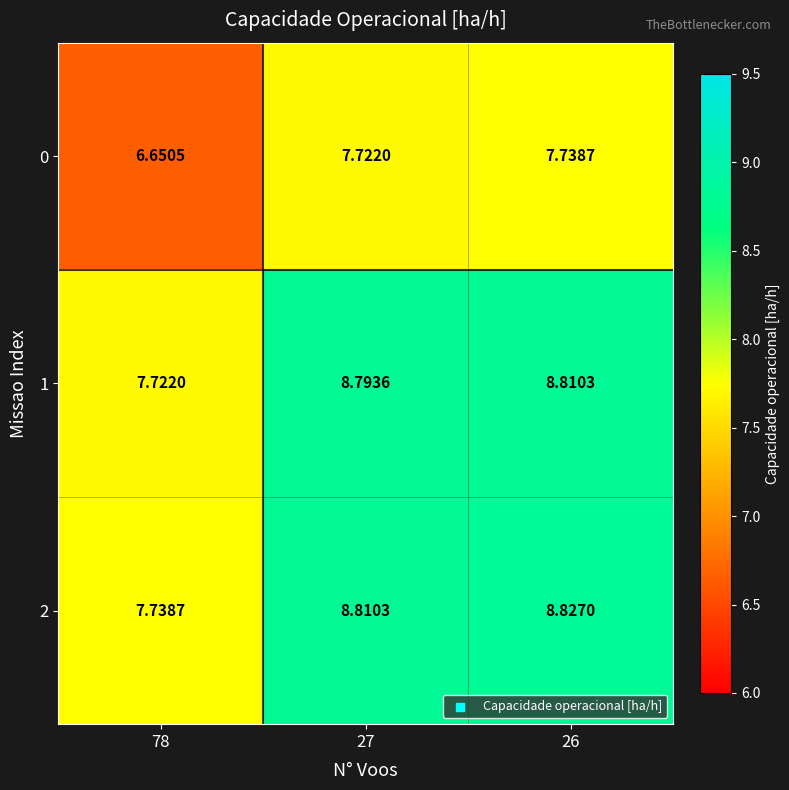

Is the value of 2 at 26 greater than the value of 0 at 26?

Yes